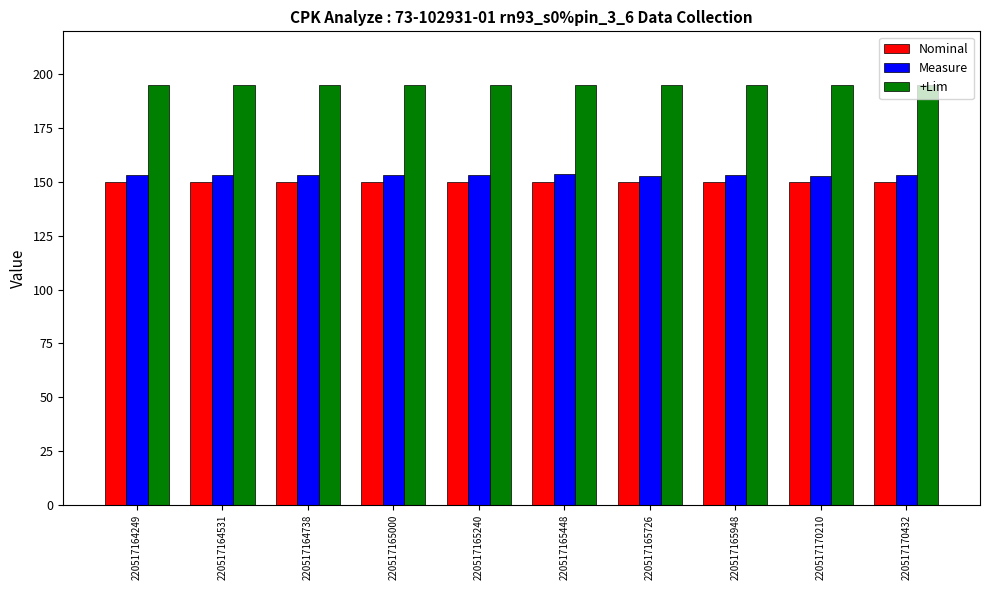

What is the total value across all series at 220517165948?

498.0